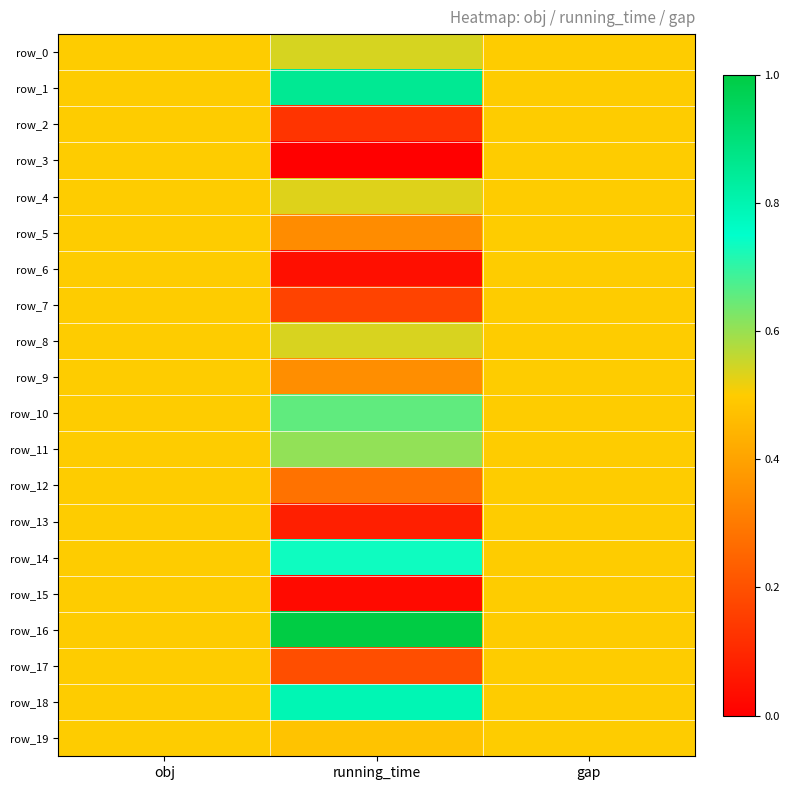

Rank the series at gap from highest to lowest value.

row_0, row_1, row_2, row_3, row_4, row_5, row_6, row_7, row_8, row_9, row_10, row_11, row_12, row_13, row_14, row_15, row_16, row_17, row_18, row_19